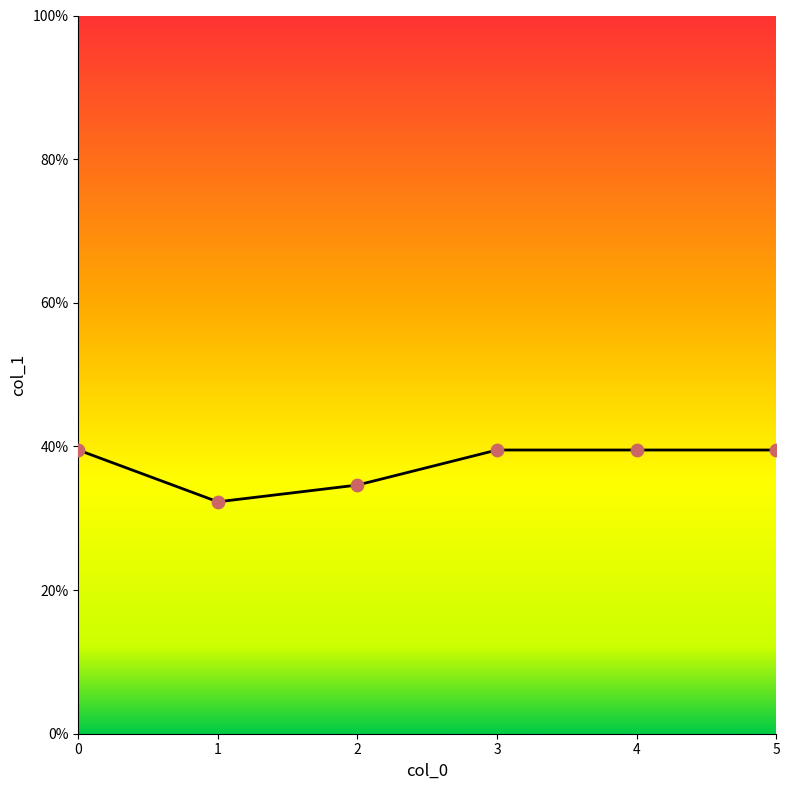

What is the change in value from 1 to 4?

+7.2